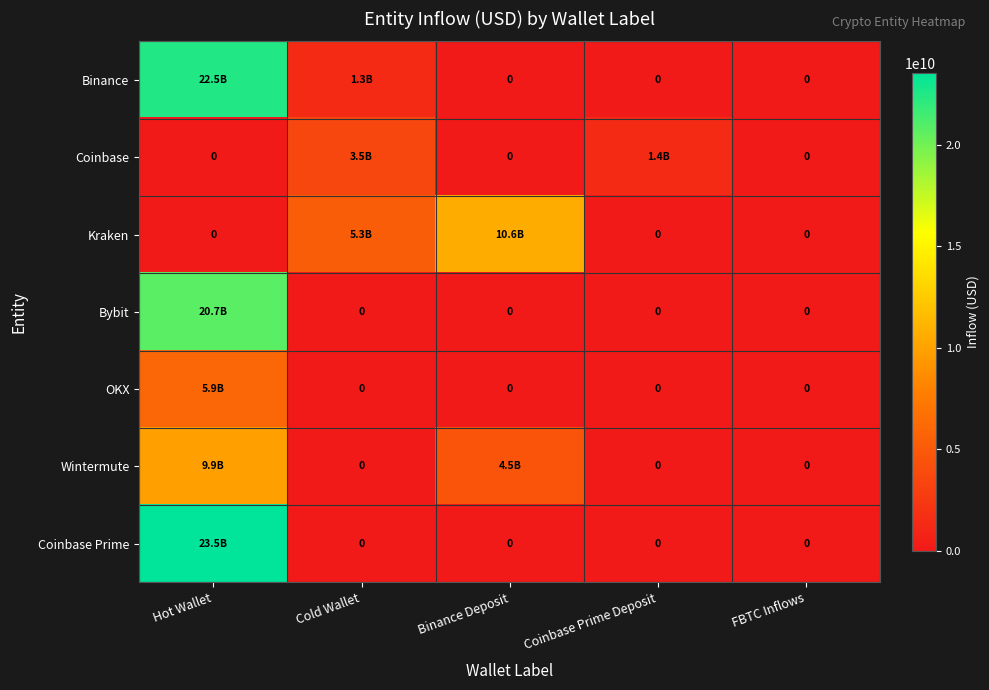

Between Hot Wallet and Coinbase Prime Deposit, which series saw the biggest shift?

Coinbase Prime